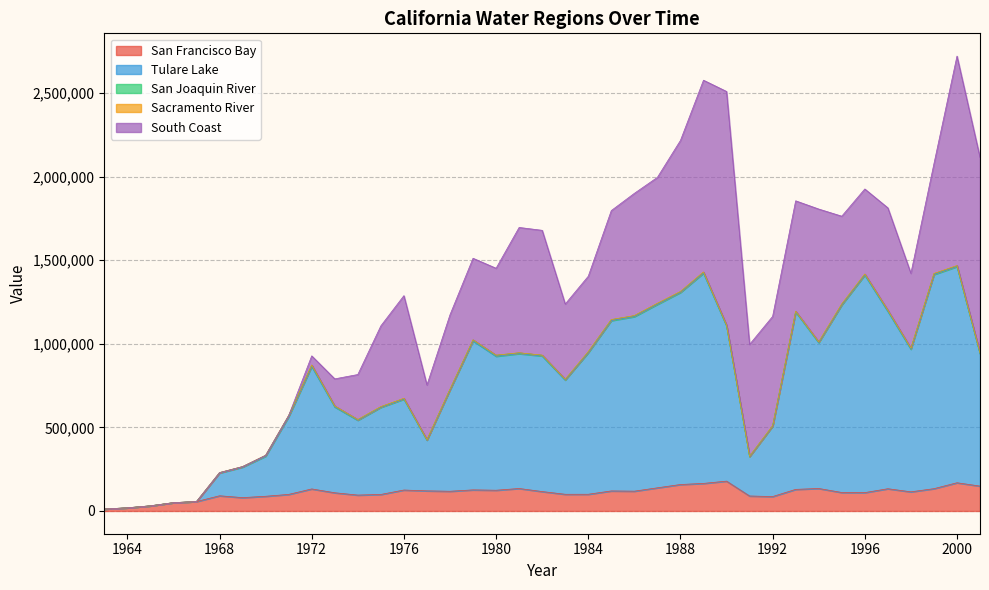

What is the total value across all series at 1982?

1678512.2